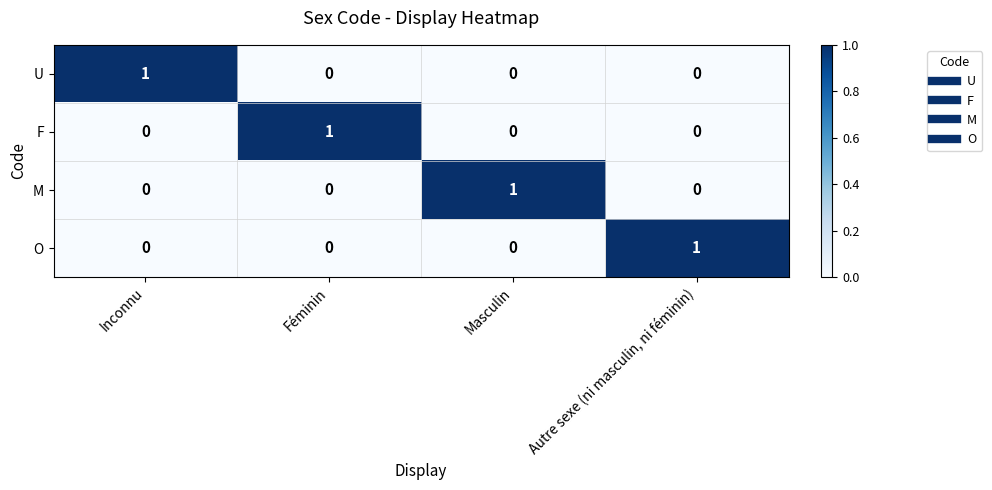

Which category has the highest value in the U series?

Inconnu